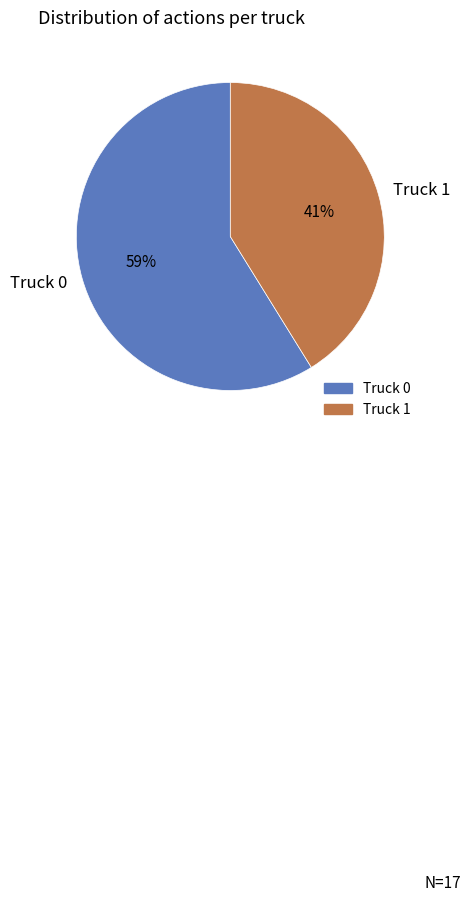

To the nearest percent, what is the difference between the Truck 0 and Truck 1 slice percentages?

18%